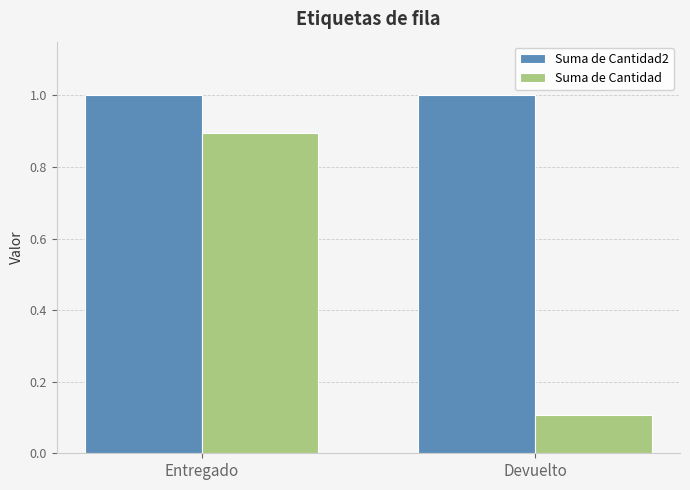

Is it true that Suma de Cantidad equals 0.2 at Devuelto?

False